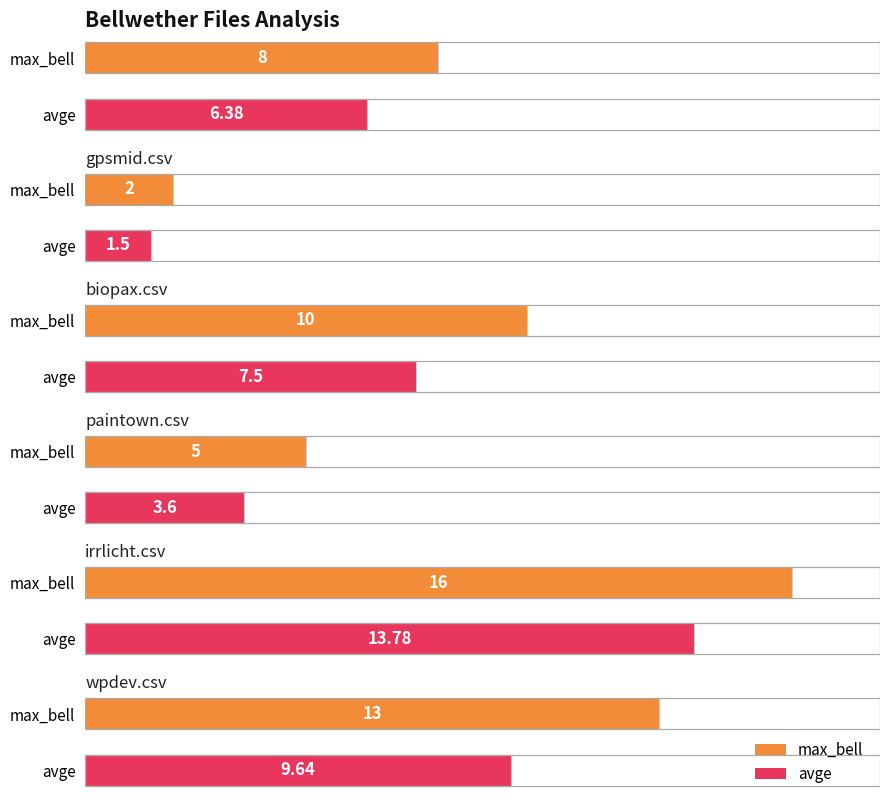

How many bars are there in total?

12